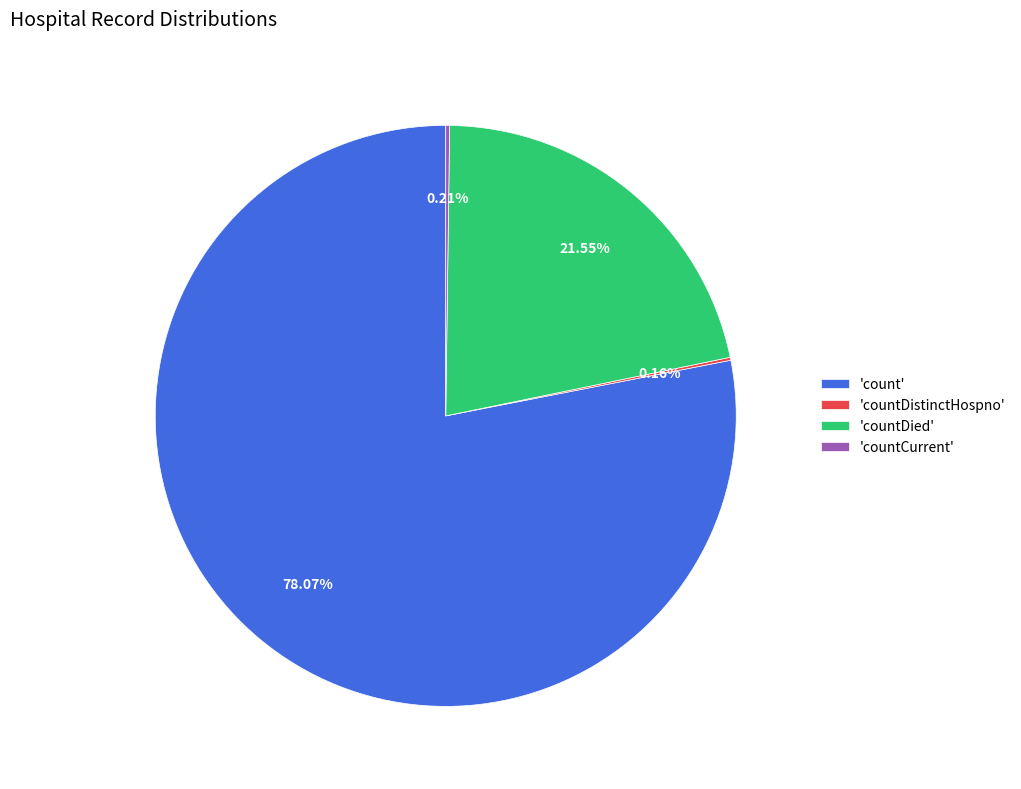

Which slice is the largest?

'count'